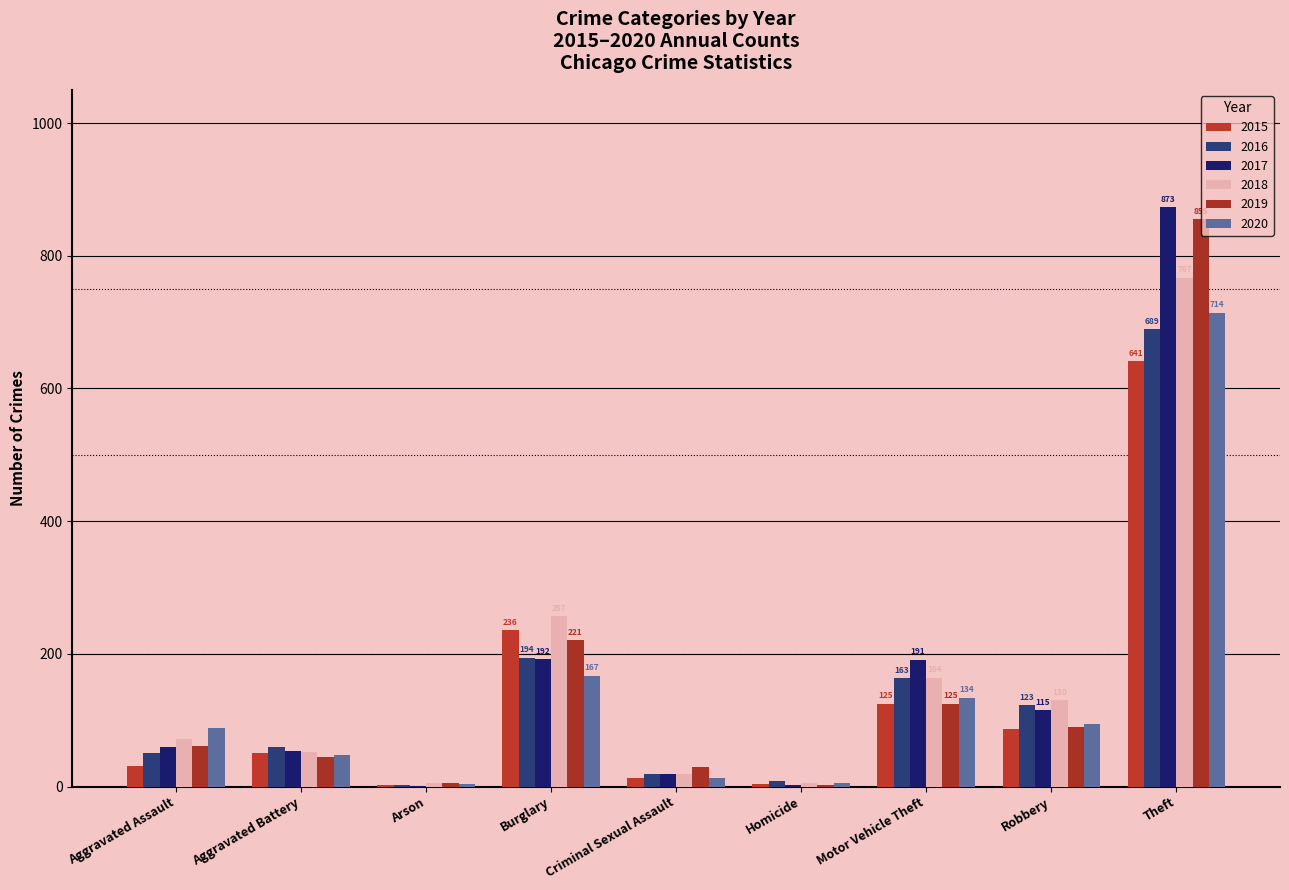

What is the label of the 4th bar from the right?

Homicide